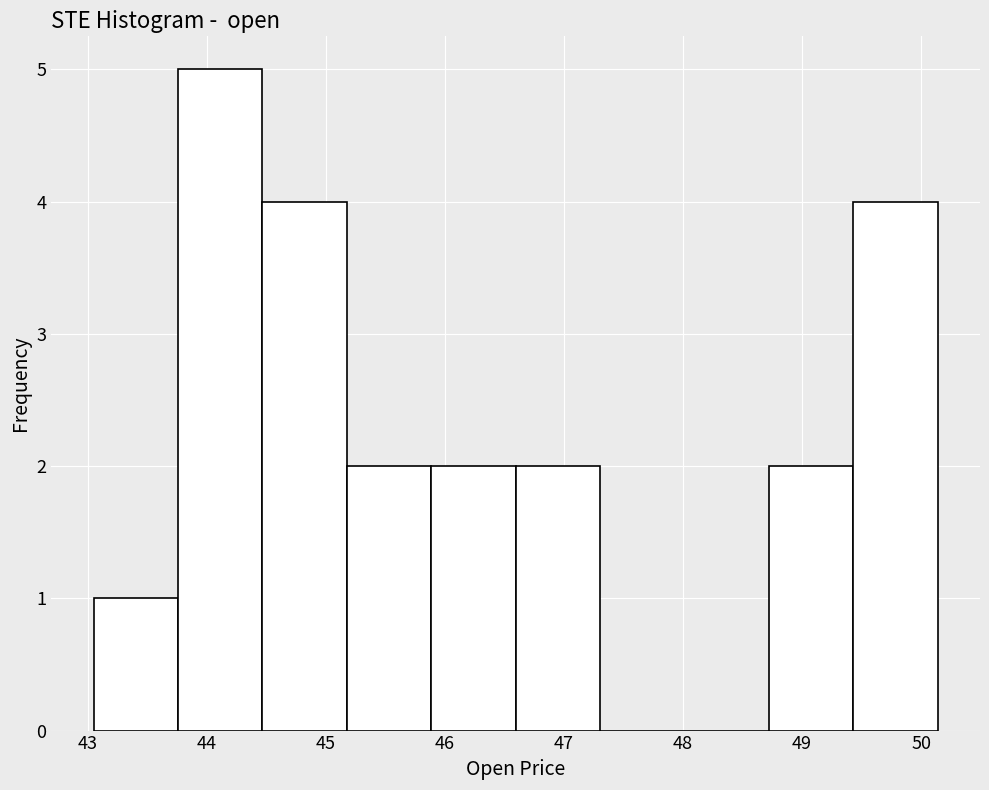

Reading left to right, transcribe this chart: for each bar, give the range it covers on the x-axis and its height. Neither the bar edges nor the heights are printed on the chart, so give them approximately, as read against the axes.

43.1 to 43.8: 1
43.8 to 44.5: 5
44.5 to 45.2: 4
45.2 to 45.9: 2
45.9 to 46.6: 2
46.6 to 47.3: 2
47.3 to 48.0: 0
48.0 to 48.7: 0
48.7 to 49.4: 2
49.4 to 50.1: 4